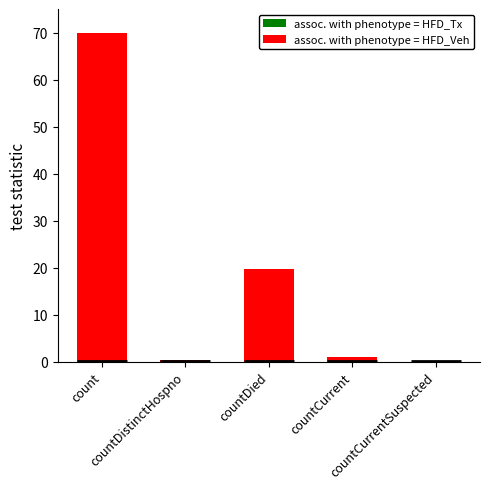

Which has a higher value, countCurrentSuspected or countDistinctHospno?

countDistinctHospno